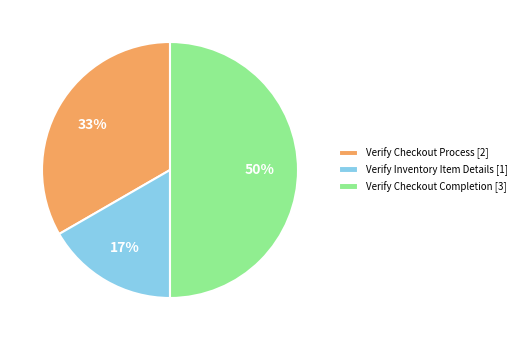

Rank the categories by value from lowest to highest.

Verify Inventory Item Details, Verify Checkout Process, Verify Checkout Completion